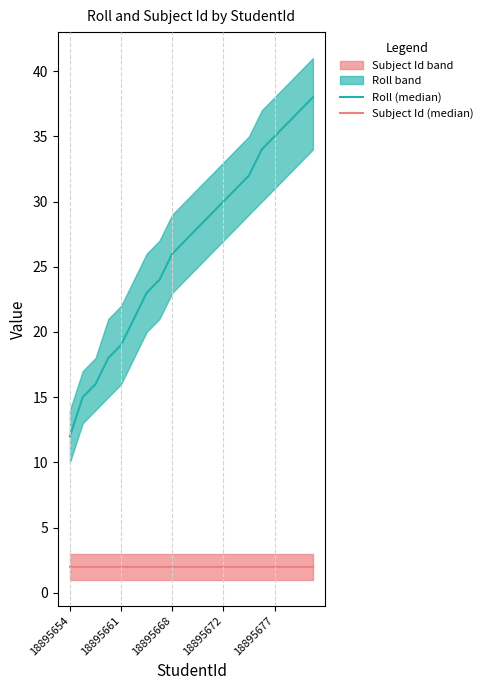

True or false: Roll (median) and Subject Id (median) intersect in this chart.

False